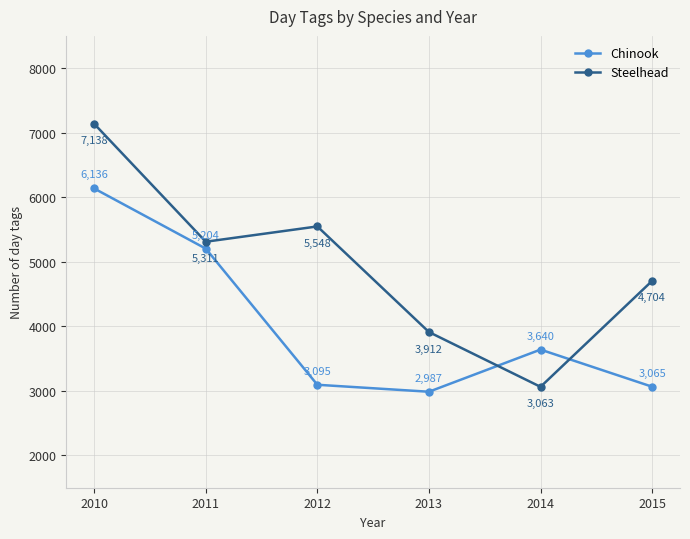

True or false: Chinook has more than 0 interior local peaks.

True